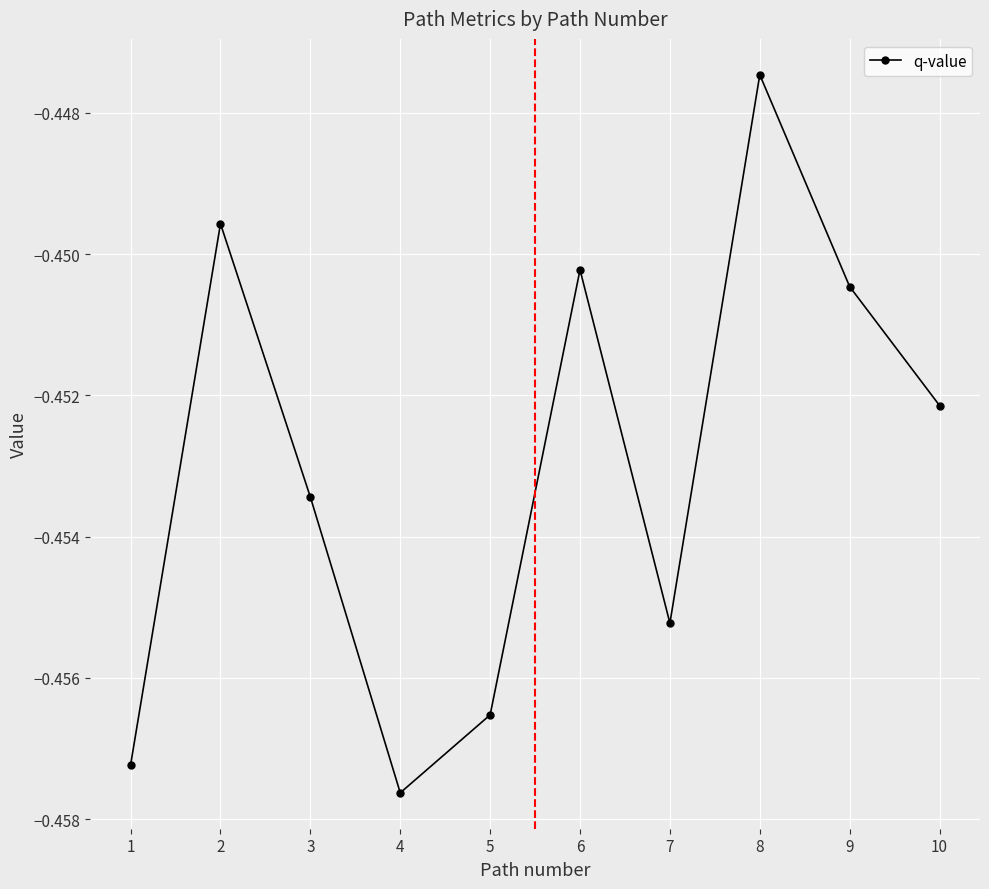

Is it true that the value at 4 is -0.2?

False